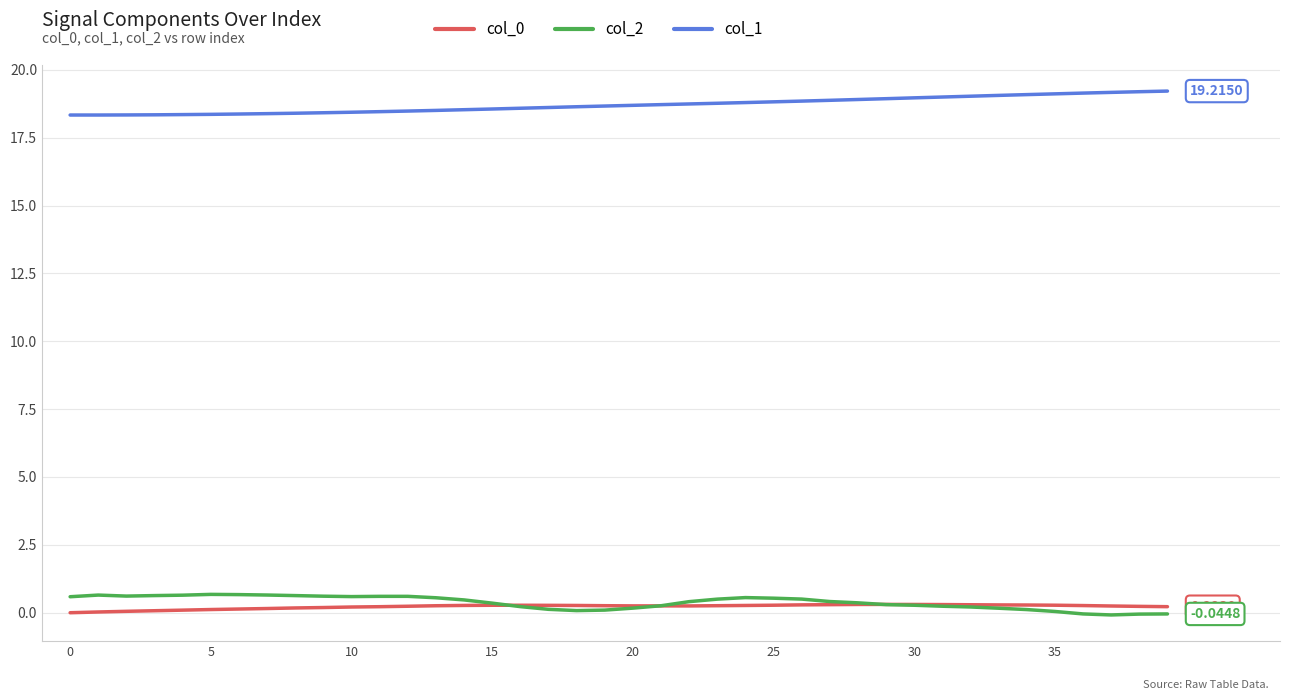

Which series has the largest total across all categories?

col_1